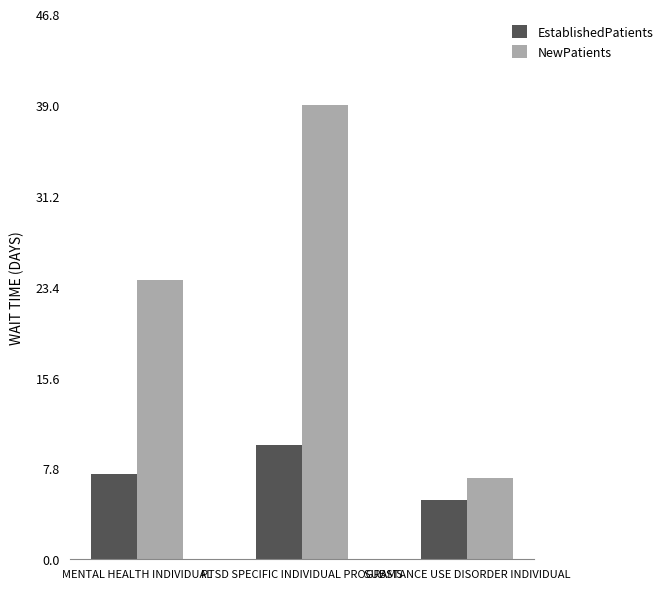

What is the average value of the EstablishedPatients series?

7.4